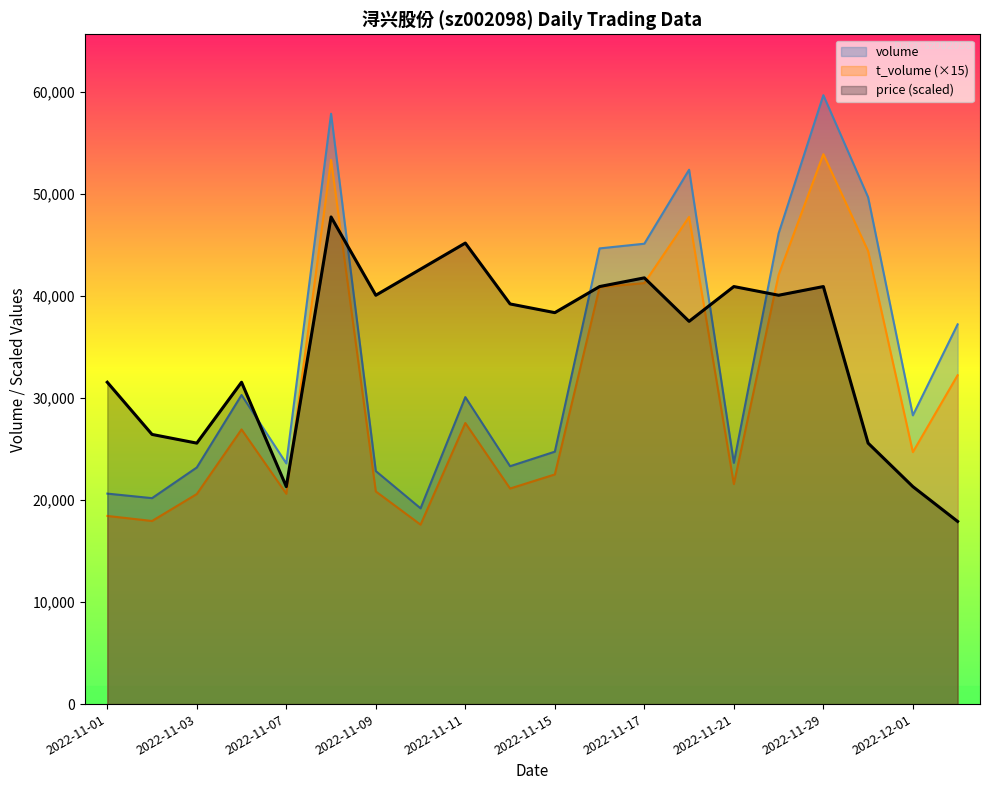

Which has a higher value, 2022-11-09 or 2022-11-02?

2022-11-09